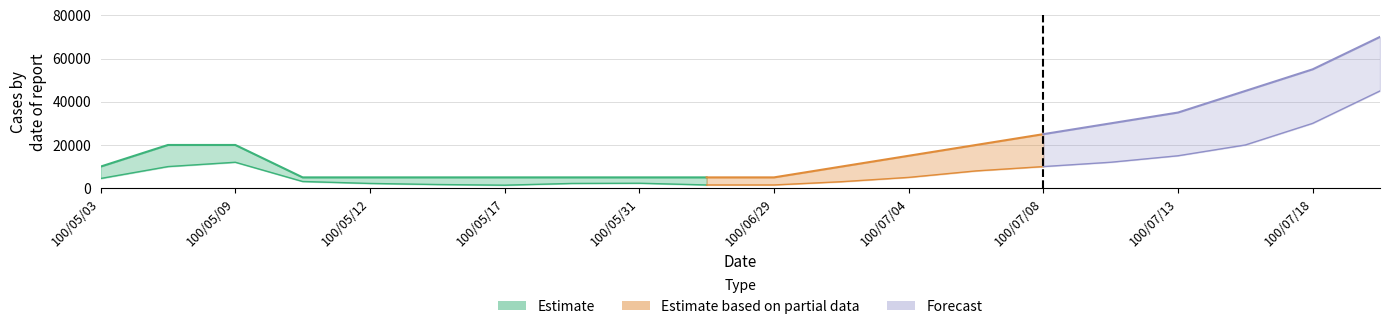

What is the greatest value displayed?

70000